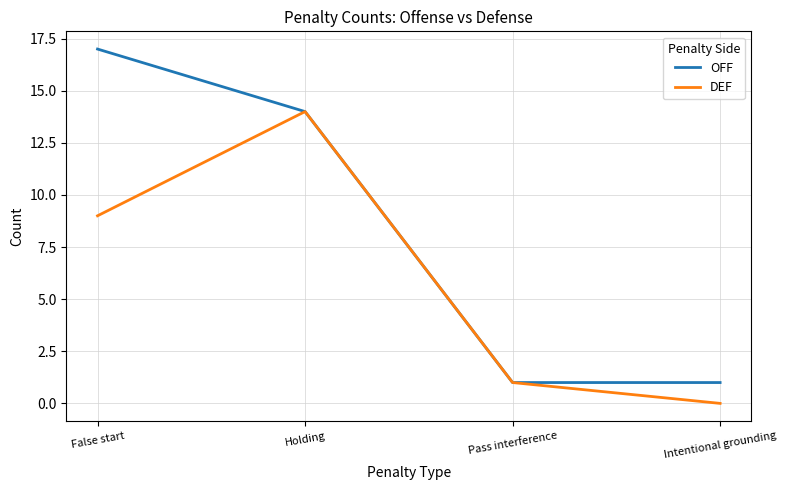

How many OFF values are between 1 and 17?

4